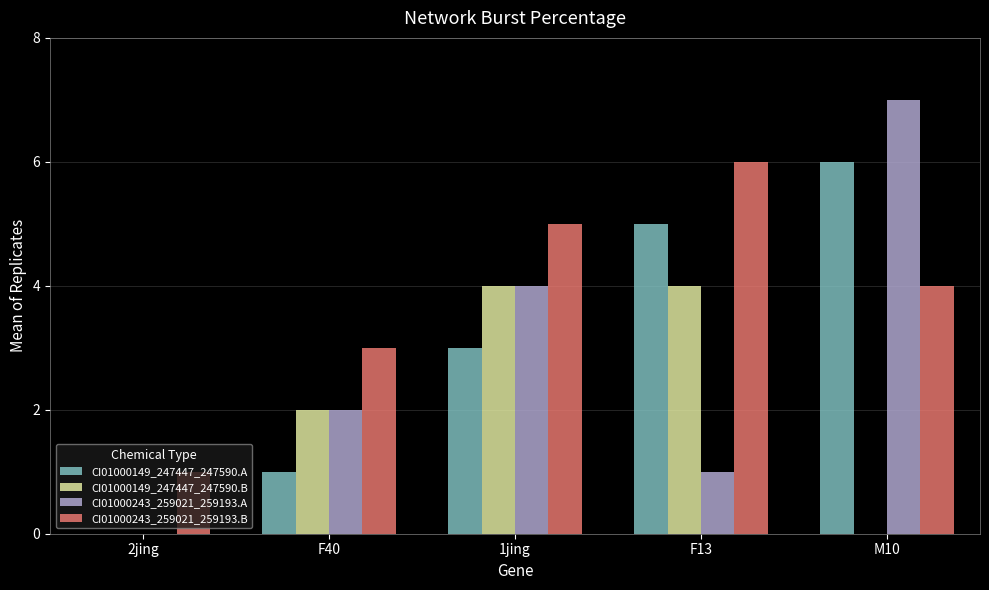

True or false: CI01000149_247447_247590.A has a value of 6 at M10.

True